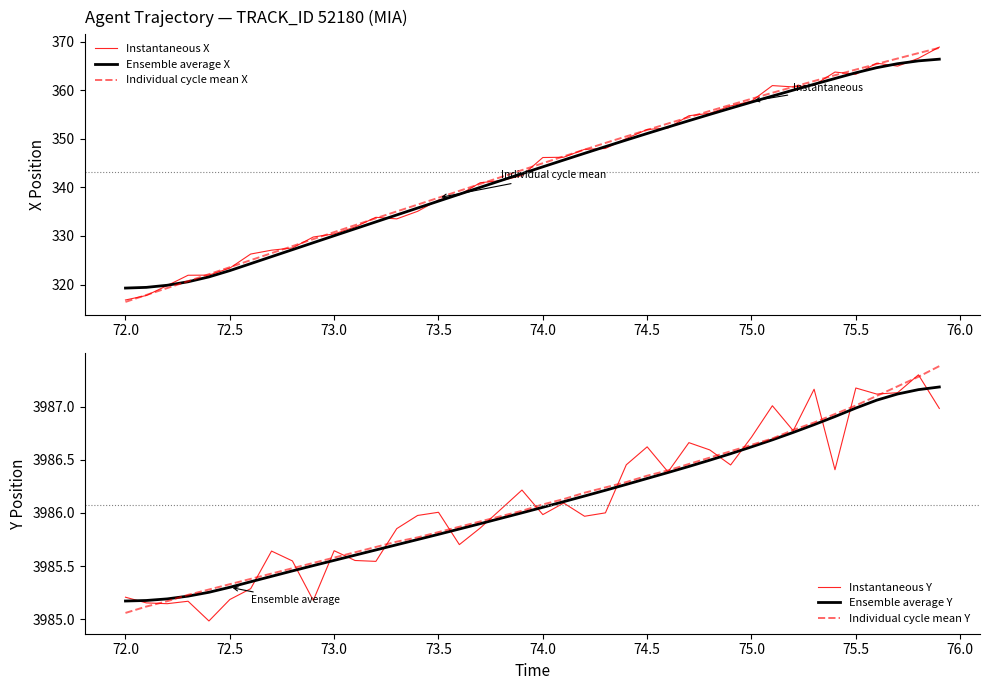

What is the average value of the Instantaneous Y series?

3986.1